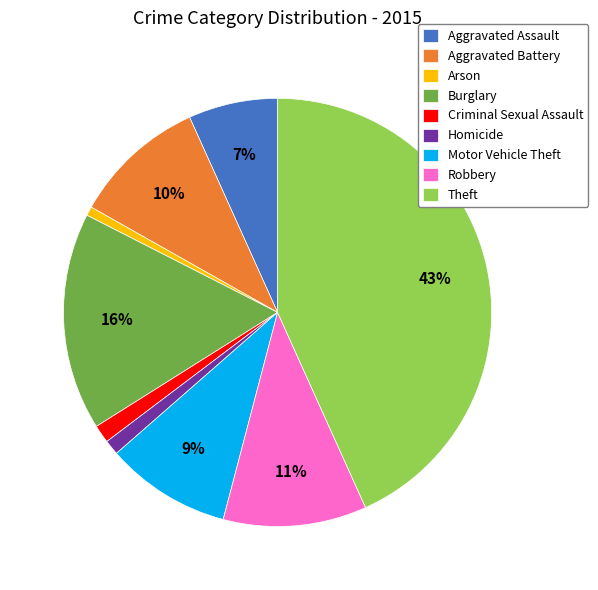

What is the largest slice in the pie chart?

Theft